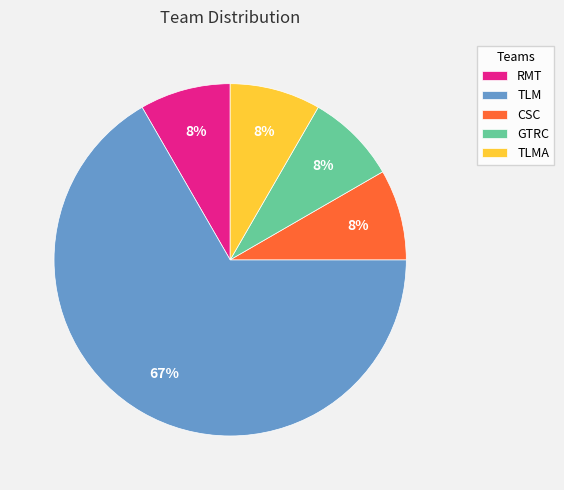

To the nearest percent, what percentage of the pie is CSC?

8%